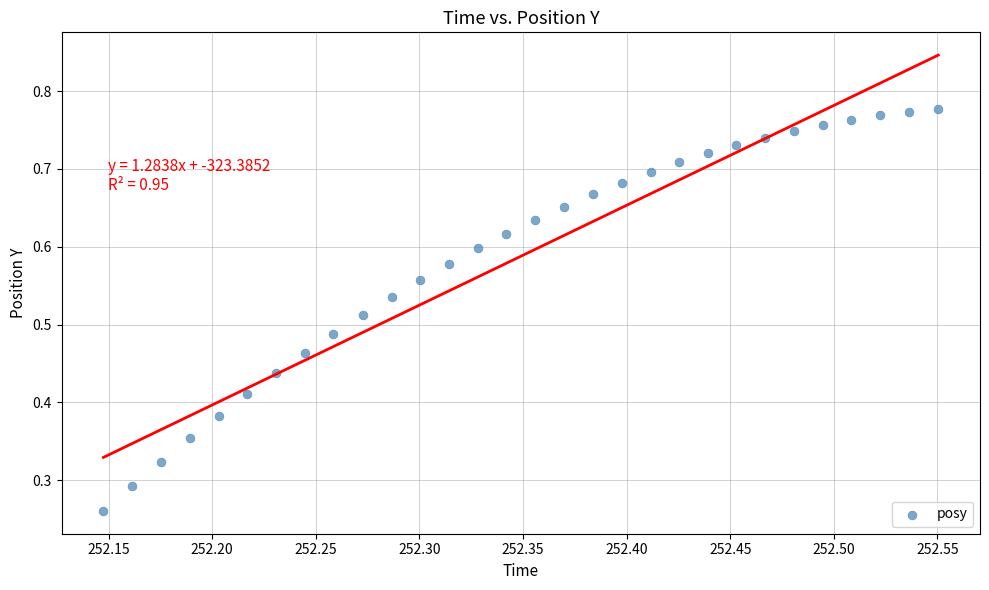

Count the number of points in this scatter plot.

30